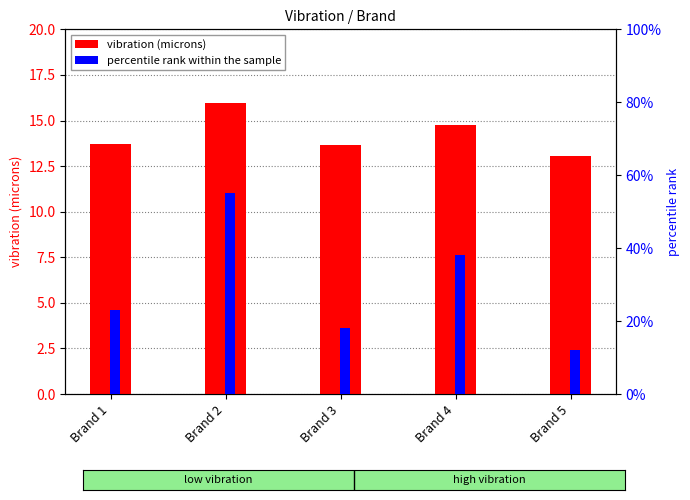

What is the value of the vibration (microns) bar at the 3rd from the left?

13.7